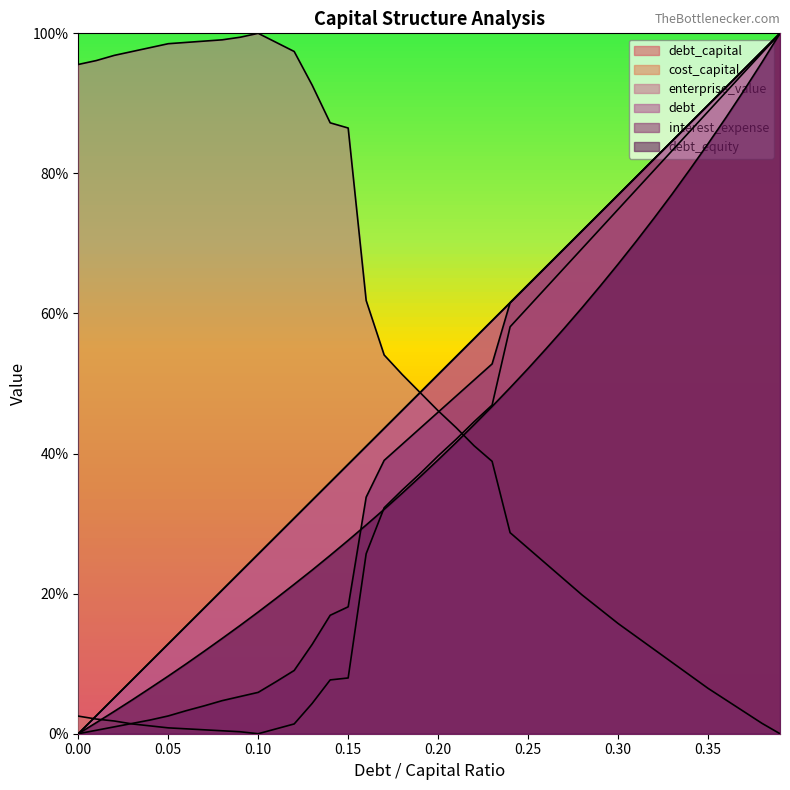

Reading right to left, transcribe all the data shown in this chart.

debt_capital: 0.39=1.0	0.38=1.0	0.37=0.9	0.36=0.9	0.35=0.9	0.34=0.9	0.33=0.8	0.32=0.8	0.31=0.8	0.3=0.8	0.29=0.7	0.28=0.7	0.27=0.7	0.26=0.7	0.25=0.6	0.24=0.6	0.23=0.6	0.22=0.6	0.21=0.5	0.2=0.5	0.19=0.5	0.18=0.5	0.17=0.4	0.16=0.4	0.15=0.4	0.14=0.4	0.13=0.3	0.12=0.3	0.11=0.3	0.1=0.3	0.09=0.2	0.08=0.2	0.07=0.2	0.06=0.2	0.05=0.1	0.04=0.1	0.03=0.1	0.02=0.1	0.01=0.0	0.0=0.0
cost_capital: 0.39=1.0	0.38=1.0	0.37=0.9	0.36=0.9	0.35=0.9	0.34=0.9	0.33=0.8	0.32=0.8	0.31=0.8	0.3=0.7	0.29=0.7	0.28=0.7	0.27=0.7	0.26=0.6	0.25=0.6	0.24=0.6	0.23=0.5	0.22=0.4	0.21=0.4	0.2=0.4	0.19=0.4	0.18=0.3	0.17=0.3	0.16=0.3	0.15=0.1	0.14=0.1	0.13=0.0	0.12=0.0	0.11=0.0	0.1=0.0	0.09=0.0	0.08=0.0	0.07=0.0	0.06=0.0	0.05=0.0	0.04=0.0	0.03=0.0	0.02=0.0	0.01=0.0	0.0=0.0
enterprise_value: 0.39=0.0	0.38=0.0	0.37=0.0	0.36=0.0	0.35=0.1	0.34=0.1	0.33=0.1	0.32=0.1	0.31=0.1	0.3=0.2	0.29=0.2	0.28=0.2	0.27=0.2	0.26=0.2	0.25=0.3	0.24=0.3	0.23=0.4	0.22=0.4	0.21=0.4	0.2=0.5	0.19=0.5	0.18=0.5	0.17=0.5	0.16=0.6	0.15=0.9	0.14=0.9	0.13=0.9	0.12=1.0	0.11=1.0	0.1=1.0	0.09=1.0	0.08=1.0	0.07=1.0	0.06=1.0	0.05=1.0	0.04=1.0	0.03=1.0	0.02=1.0	0.01=1.0	0.0=1.0
debt: 0.39=1.0	0.38=1.0	0.37=0.9	0.36=0.9	0.35=0.9	0.34=0.9	0.33=0.8	0.32=0.8	0.31=0.8	0.3=0.8	0.29=0.7	0.28=0.7	0.27=0.7	0.26=0.7	0.25=0.6	0.24=0.6	0.23=0.6	0.22=0.6	0.21=0.5	0.2=0.5	0.19=0.5	0.18=0.5	0.17=0.4	0.16=0.4	0.15=0.4	0.14=0.4	0.13=0.3	0.12=0.3	0.11=0.3	0.1=0.3	0.09=0.2	0.08=0.2	0.07=0.2	0.06=0.2	0.05=0.1	0.04=0.1	0.03=0.1	0.02=0.1	0.01=0.0	0.0=0.0
interest_expense: 0.39=1.0	0.38=1.0	0.37=0.9	0.36=0.9	0.35=0.9	0.34=0.9	0.33=0.8	0.32=0.8	0.31=0.8	0.3=0.8	0.29=0.7	0.28=0.7	0.27=0.7	0.26=0.7	0.25=0.6	0.24=0.6	0.23=0.5	0.22=0.5	0.21=0.5	0.2=0.5	0.19=0.4	0.18=0.4	0.17=0.4	0.16=0.3	0.15=0.2	0.14=0.2	0.13=0.1	0.12=0.1	0.11=0.1	0.1=0.1	0.09=0.1	0.08=0.0	0.07=0.0	0.06=0.0	0.05=0.0	0.04=0.0	0.03=0.0	0.02=0.0	0.01=0.0	0.0=0.0
debt_equity: 0.39=1.0	0.38=1.0	0.37=0.9	0.36=0.9	0.35=0.8	0.34=0.8	0.33=0.8	0.32=0.7	0.31=0.7	0.3=0.7	0.29=0.6	0.28=0.6	0.27=0.6	0.26=0.5	0.25=0.5	0.24=0.5	0.23=0.5	0.22=0.4	0.21=0.4	0.2=0.4	0.19=0.4	0.18=0.3	0.17=0.3	0.16=0.3	0.15=0.3	0.14=0.3	0.13=0.2	0.12=0.2	0.11=0.2	0.1=0.2	0.09=0.2	0.08=0.1	0.07=0.1	0.06=0.1	0.05=0.1	0.04=0.1	0.03=0.0	0.02=0.0	0.01=0.0	0.0=0.0